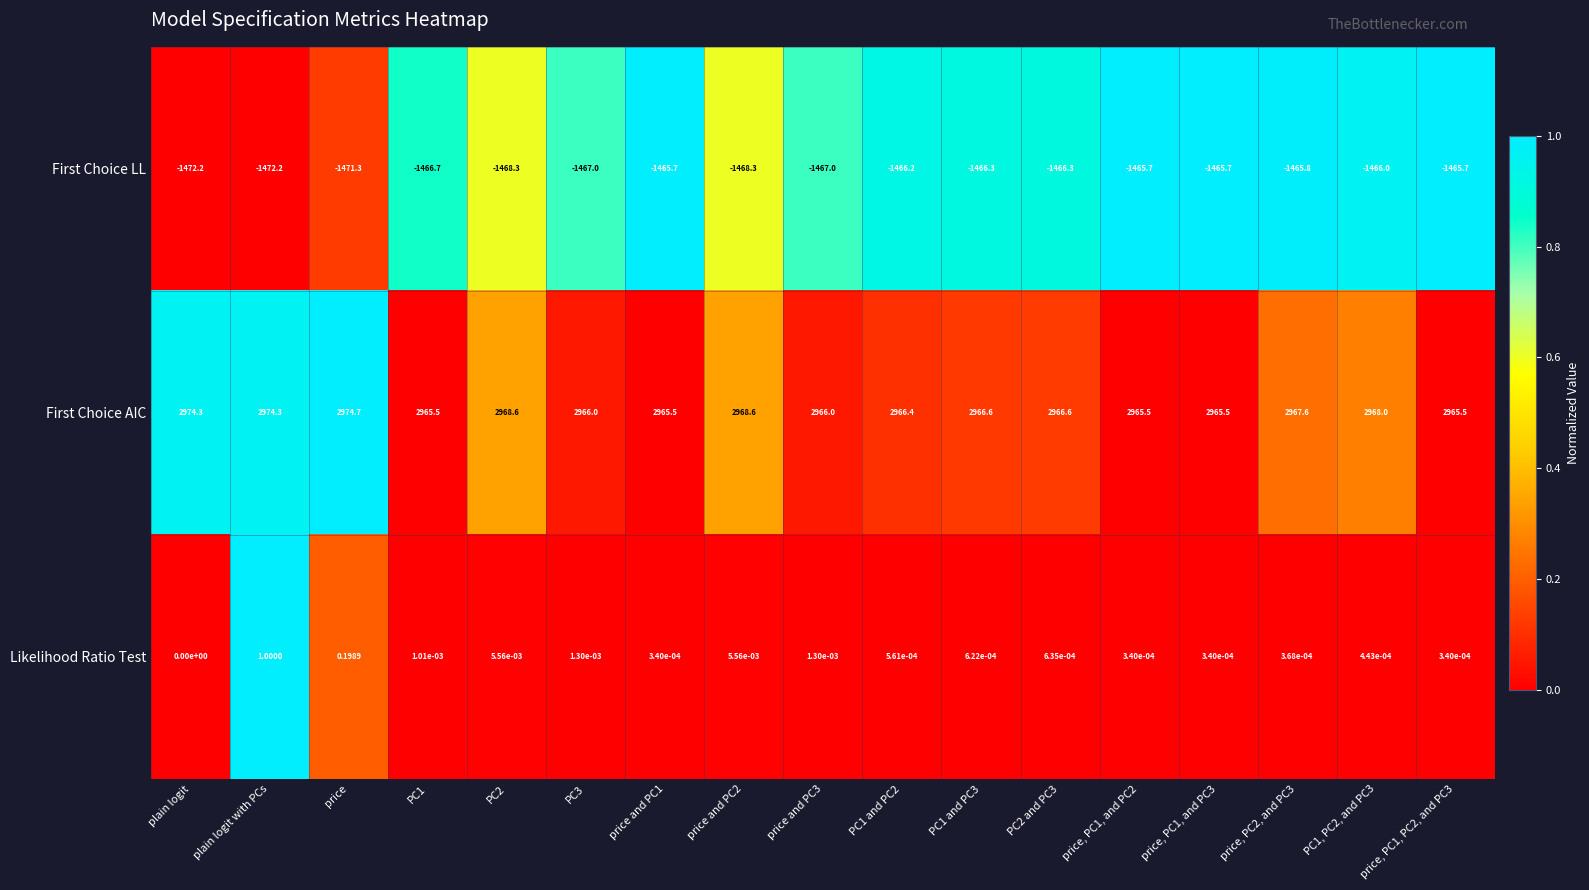

List the series in order of their overall mean, highest first.

First Choice AIC, Likelihood Ratio Test, First Choice LL